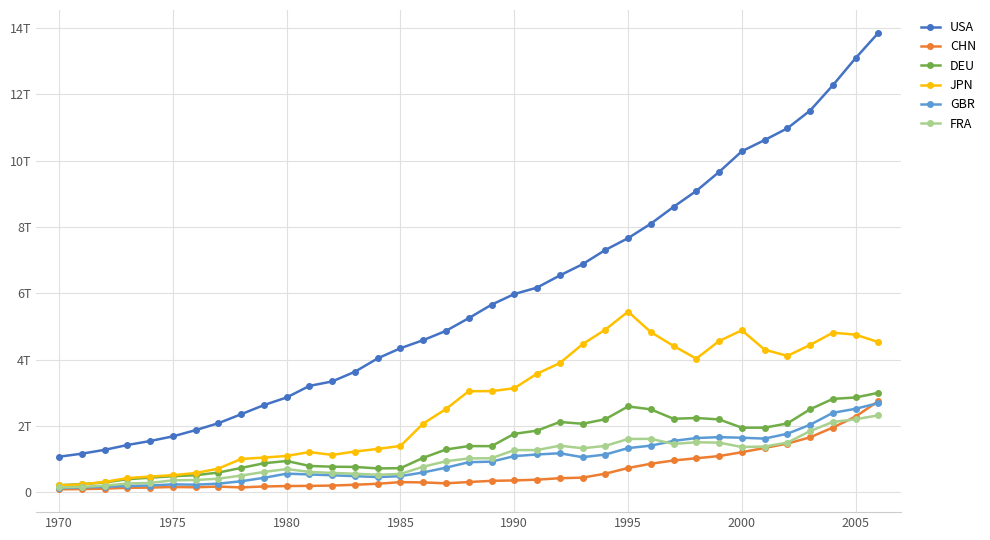

What are all the series names shown in the legend?

USA, CHN, DEU, JPN, GBR, FRA